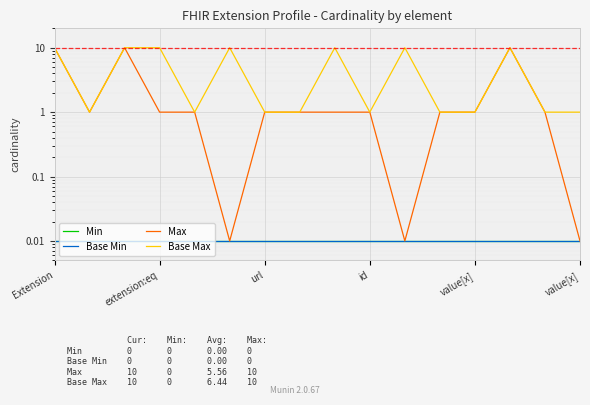

Which series has the largest range (max minus min)?

Max